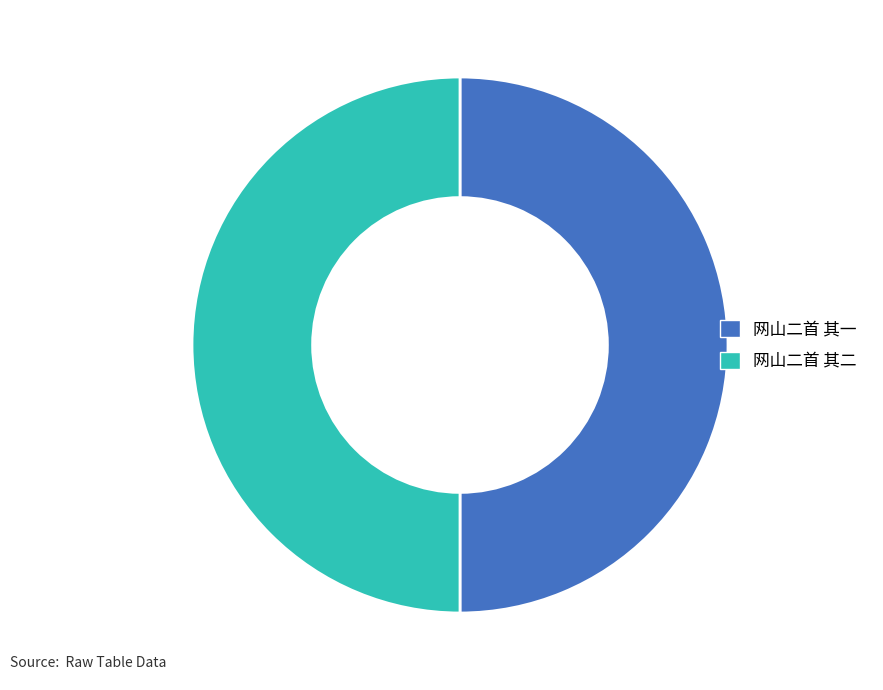

The 网山二首 其一 slice represents 50% of the pie. True or false?

True